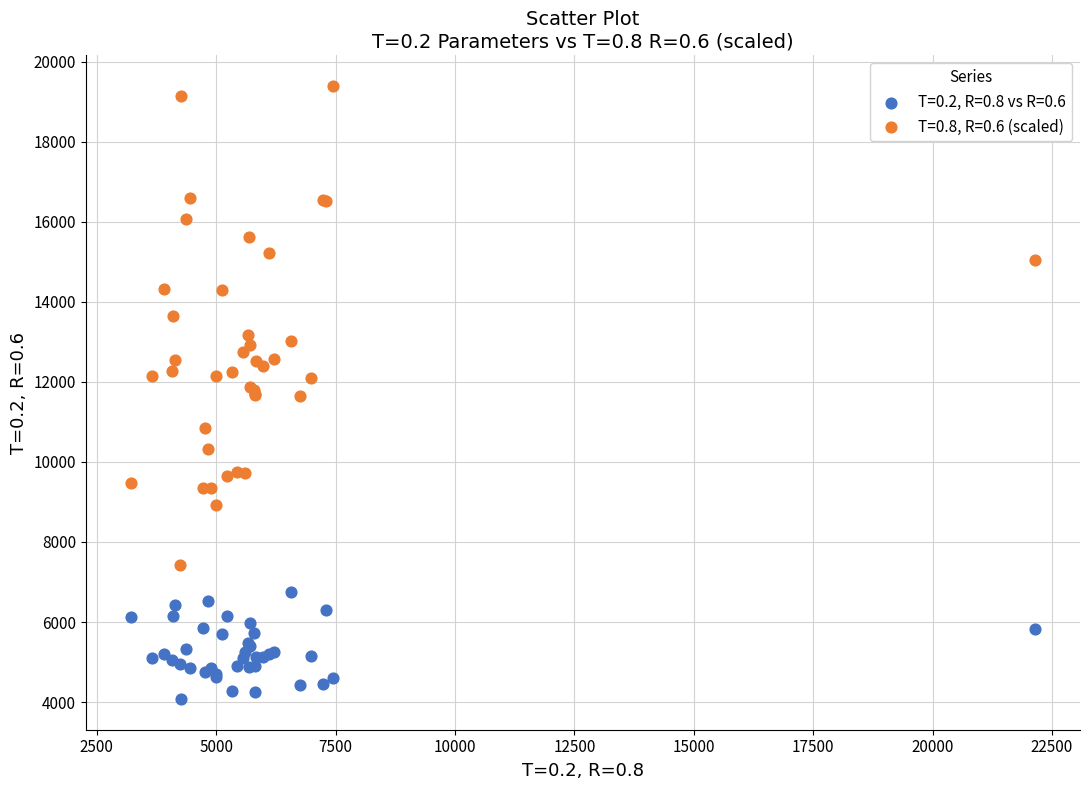

Which series contains the highest Y value?

T=0.8, R=0.6 (scaled)